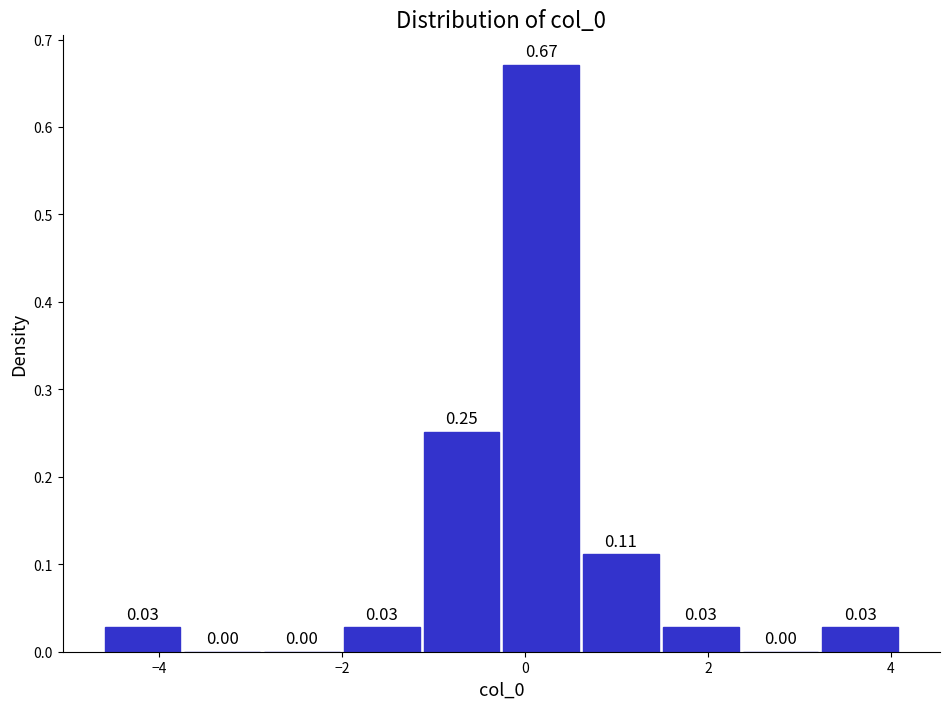

Reading left to right, transcribe this chart: for each bar, give the range it covers on the x-axis and its height. The bar edges are not printed on the chart, so give them approximately, as read against the axis.

-4.6 to -3.8: 0.03
-3.8 to -2.8: 0.00
-2.8 to -2.0: 0.00
-2.0 to -1.2: 0.03
-1.2 to -0.2: 0.25
-0.2 to 0.6: 0.67
0.6 to 1.4: 0.11
1.4 to 2.4: 0.03
2.4 to 3.2: 0.00
3.2 to 4.2: 0.03